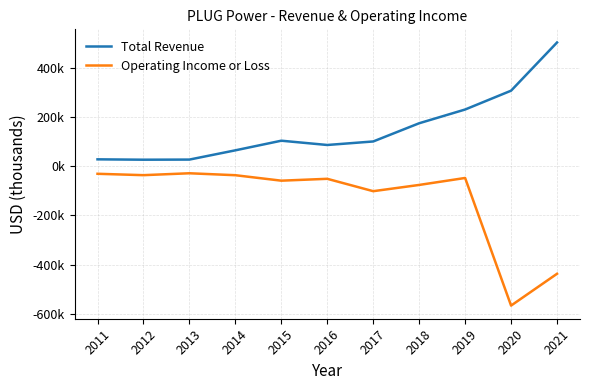

Is this an area chart (filled region under the line)?

No